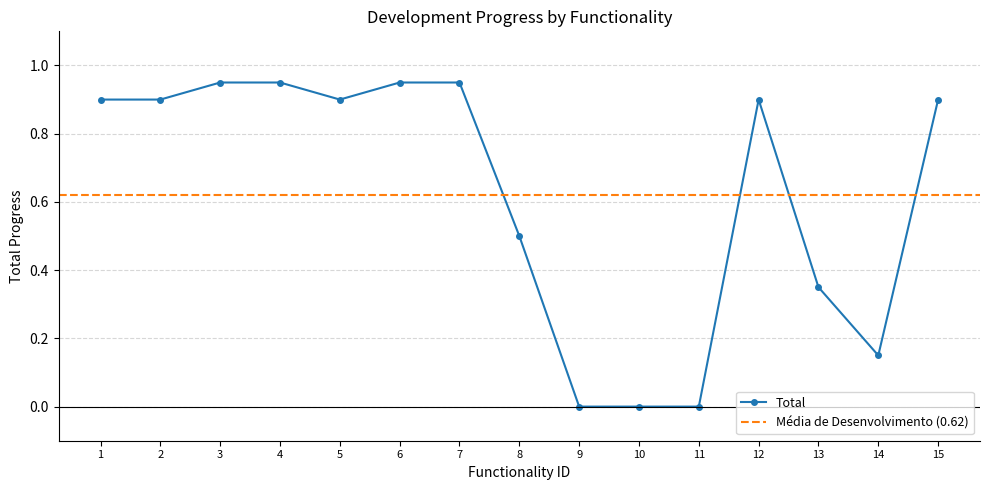

How many interior local peaks (higher than both neighbors) does the data have?

1